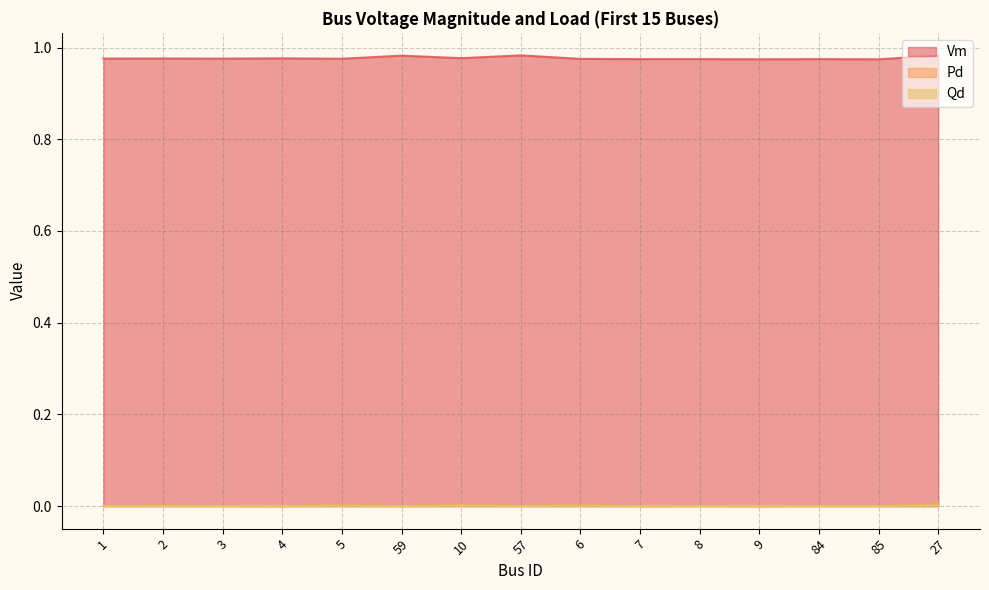

What is the average value of the Vm series?

1.0